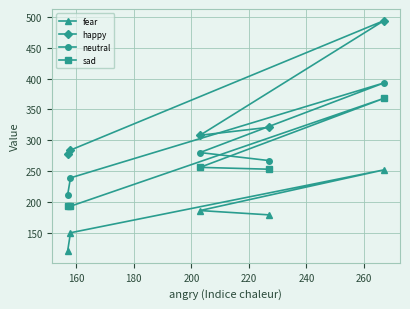

What are all the series names shown in the legend?

fear, happy, neutral, sad